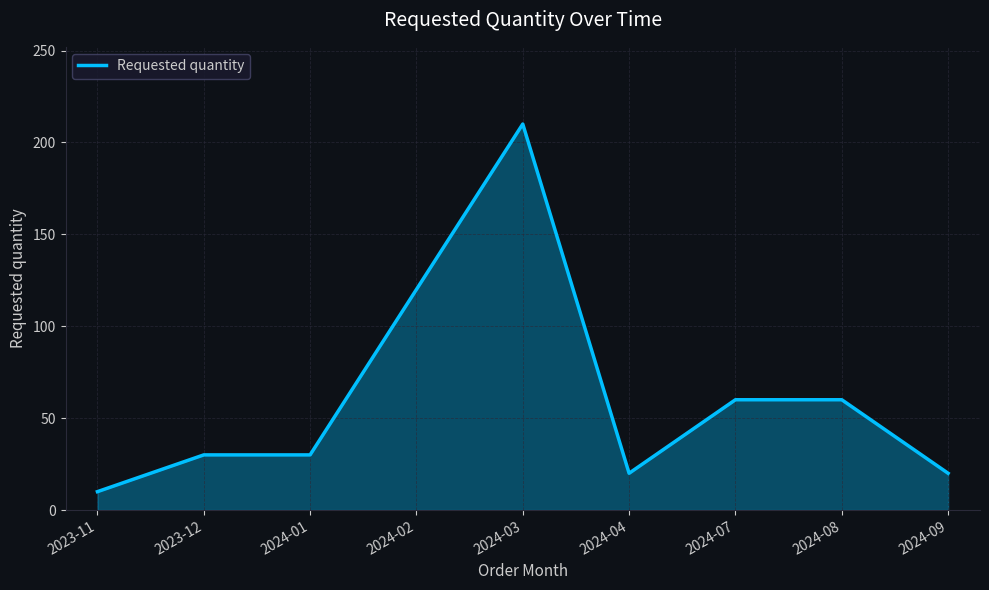

Reading left to right, extract all data points from this chart.

2023-11=10	2023-12=30	2024-01=30	2024-02=120	2024-03=210	2024-04=20	2024-07=60	2024-08=60	2024-09=20